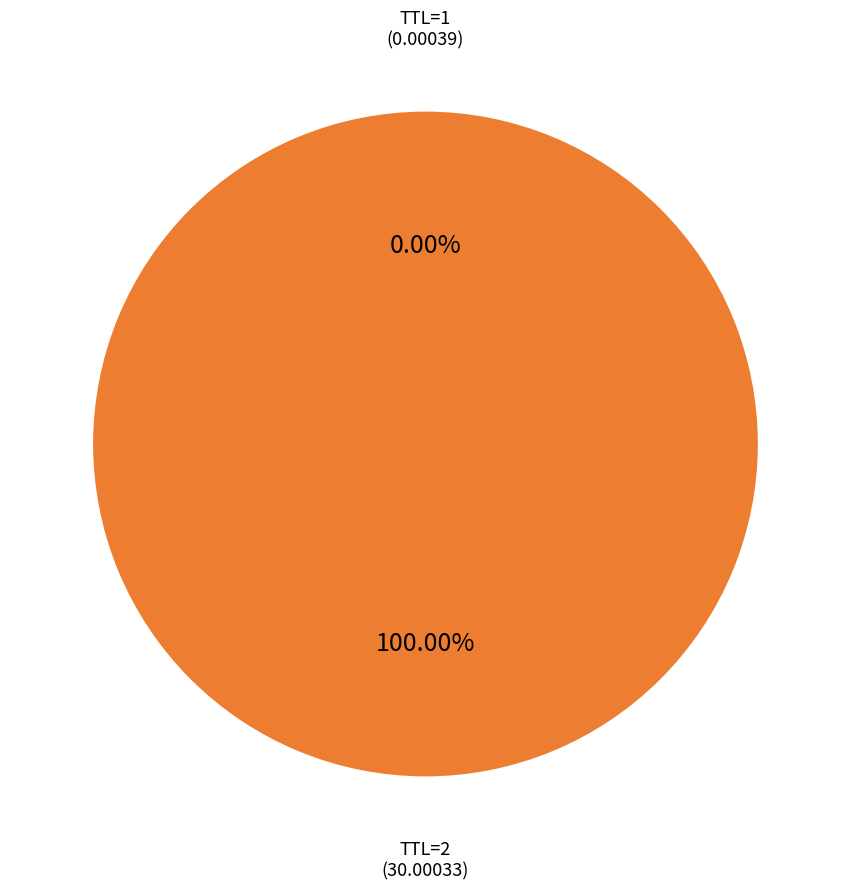

Is there any slice that represents more than half of the pie?

Yes